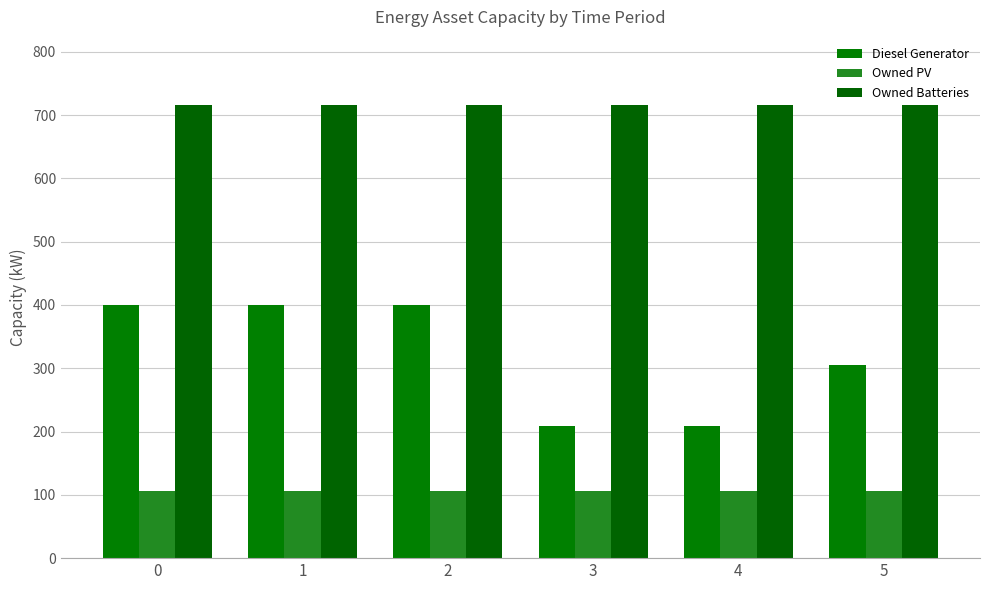

What is the difference between the Diesel Generator values at 5 and 1?

95